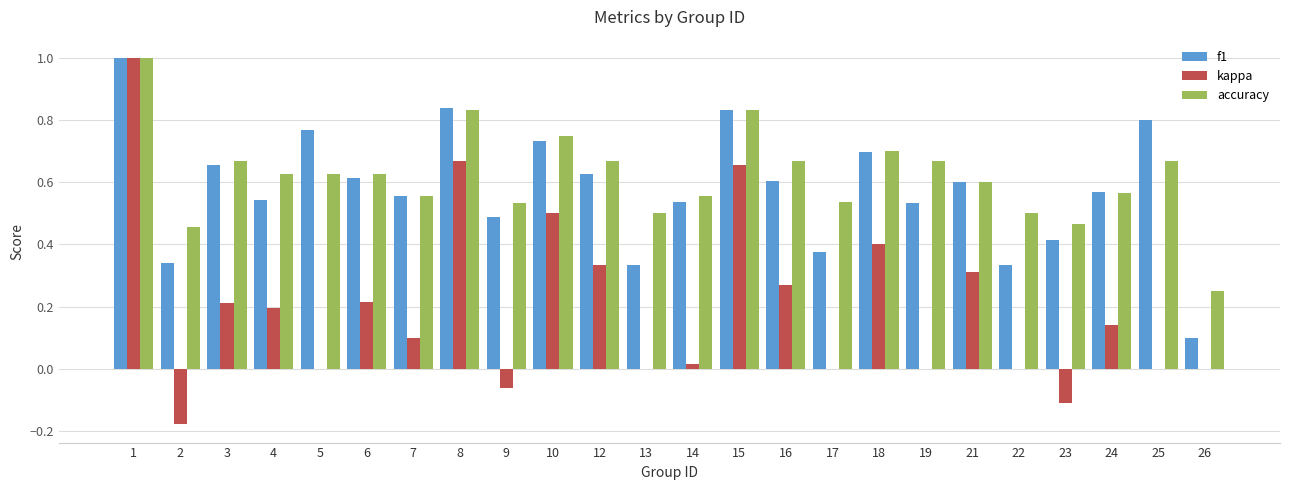

The f1 series shows 0.4 at 12. True or false?

False